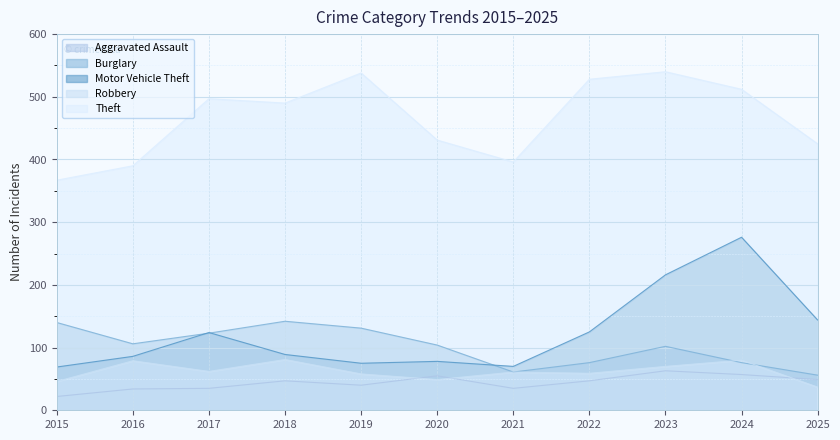

Between 2020 and 2023, which series saw the biggest shift?

Motor Vehicle Theft